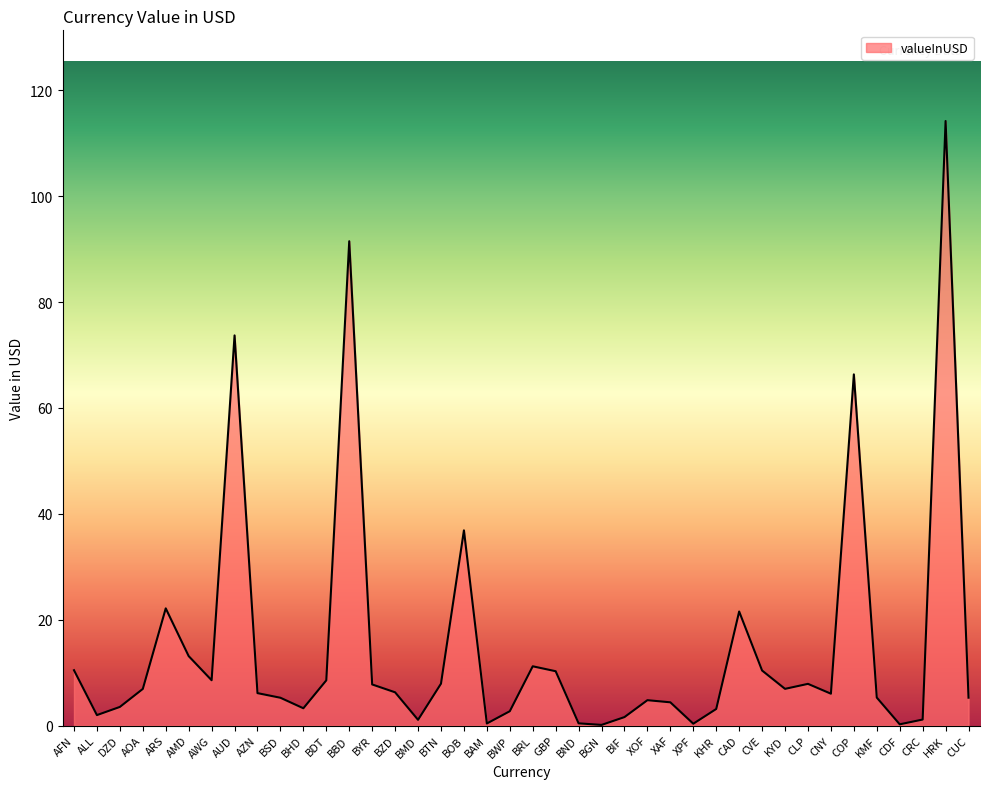

The value at CAD is 36.2. True or false?

False